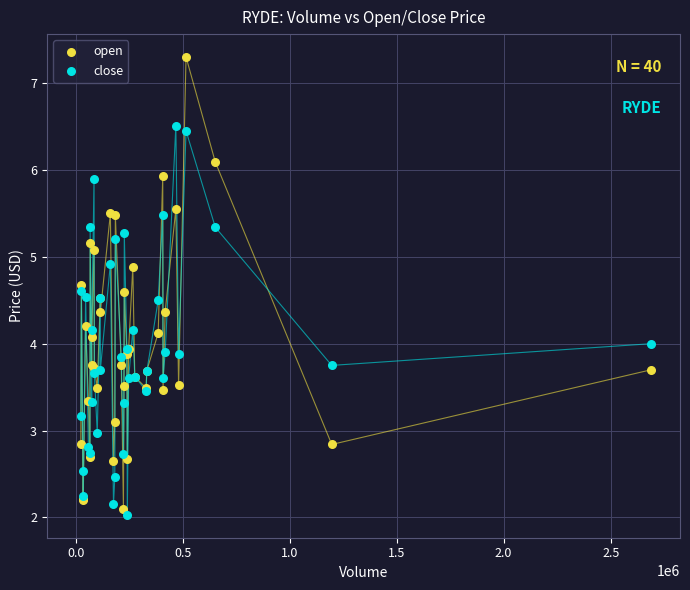

What are all the series names shown in the legend?

open, close